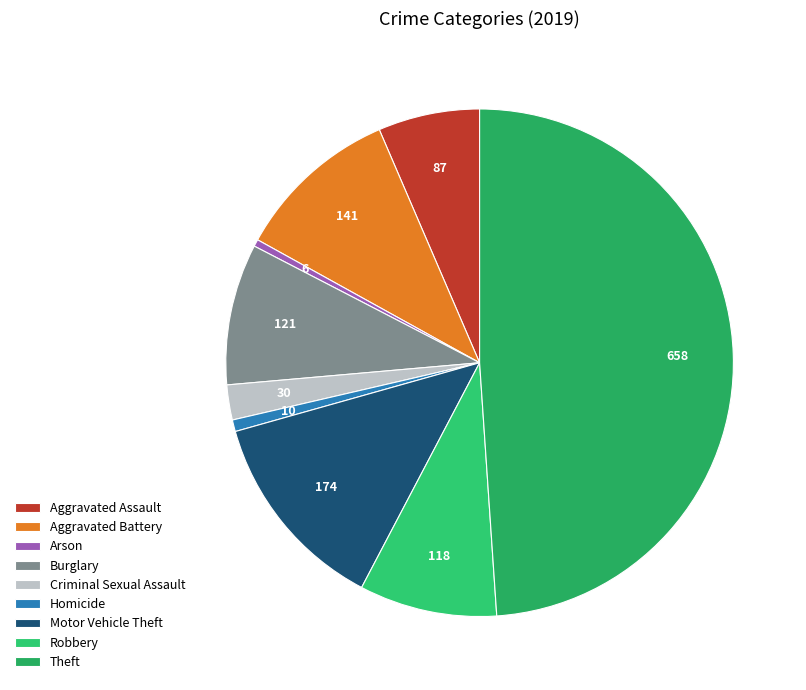

Rank the categories by value from lowest to highest.

Arson, Homicide, Criminal Sexual Assault, Aggravated Assault, Robbery, Burglary, Aggravated Battery, Motor Vehicle Theft, Theft